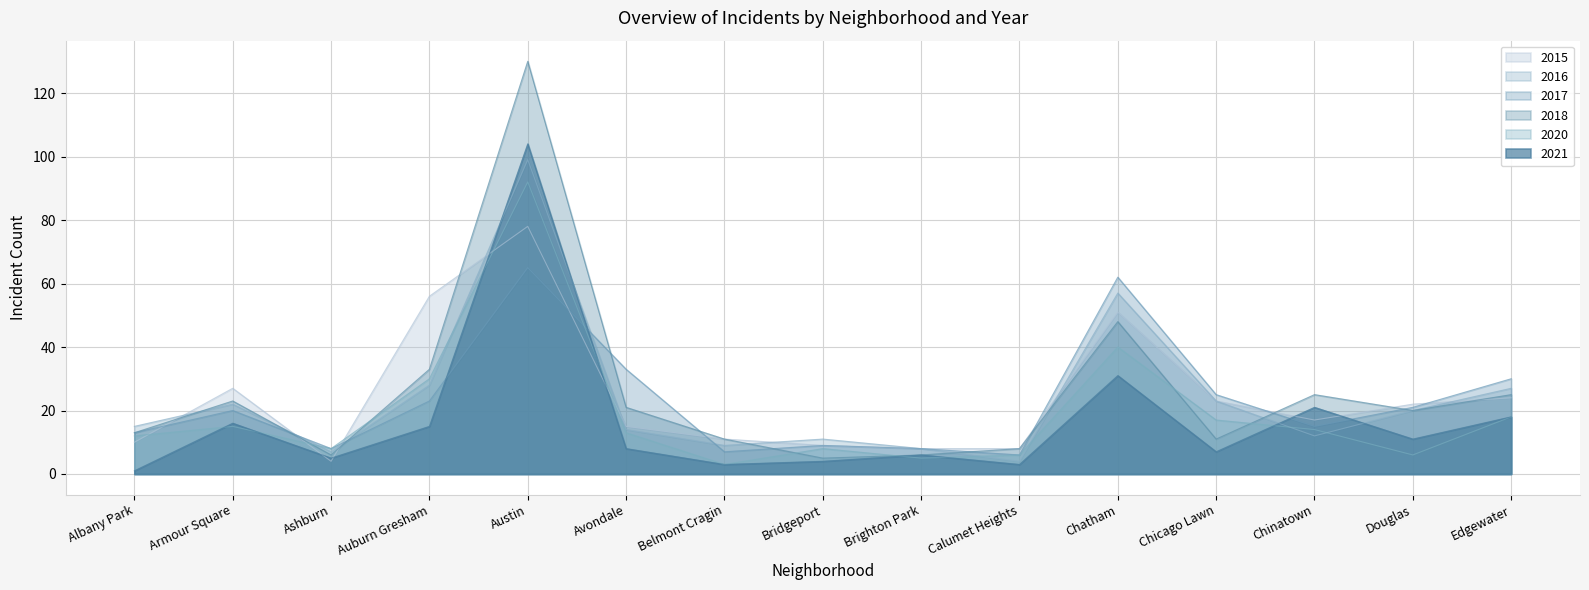

Is the value of 2020 at Chicago Lawn greater than the value of 2017 at Belmont Cragin?

Yes